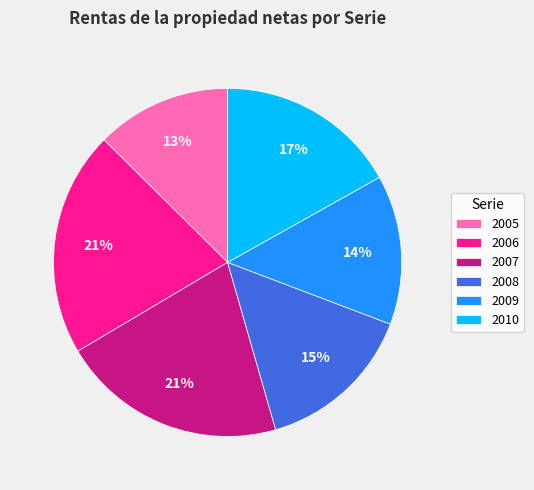

Which has a higher value, 2009 or 2006?

2006